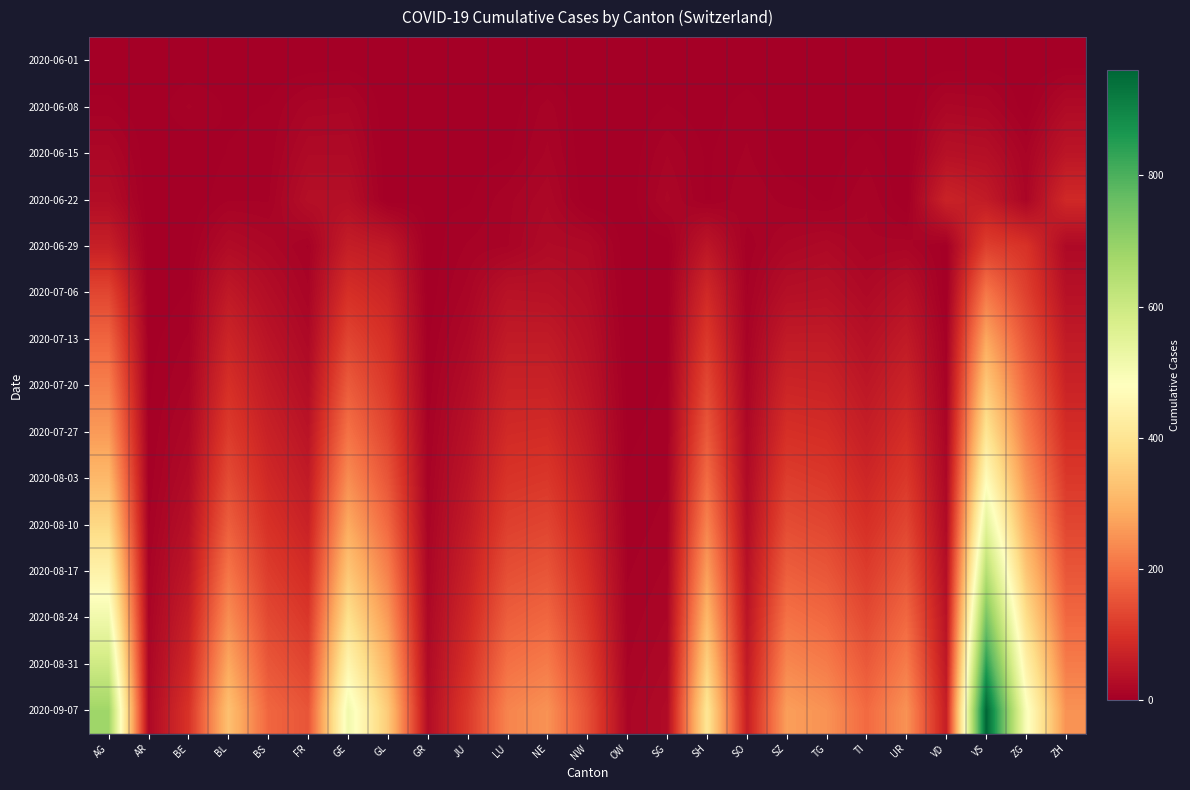

Which series has the largest total across all categories?

2020-09-07